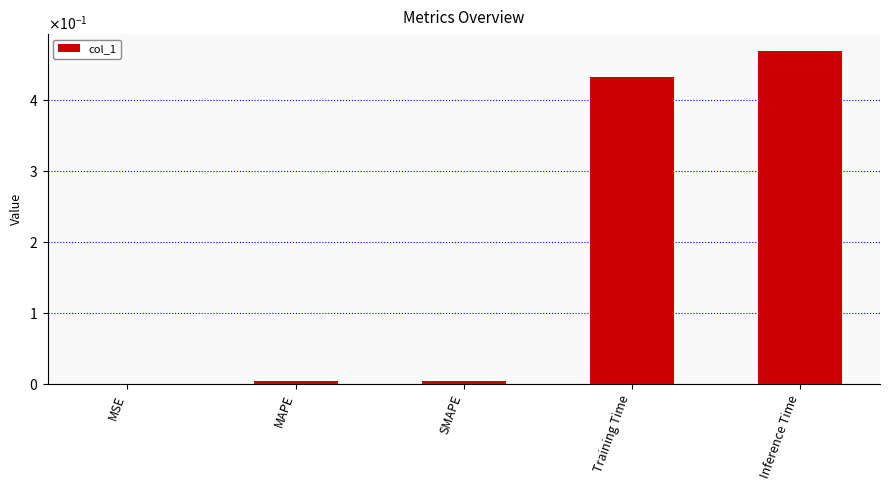

What is the maximum value shown in the chart?

0.5